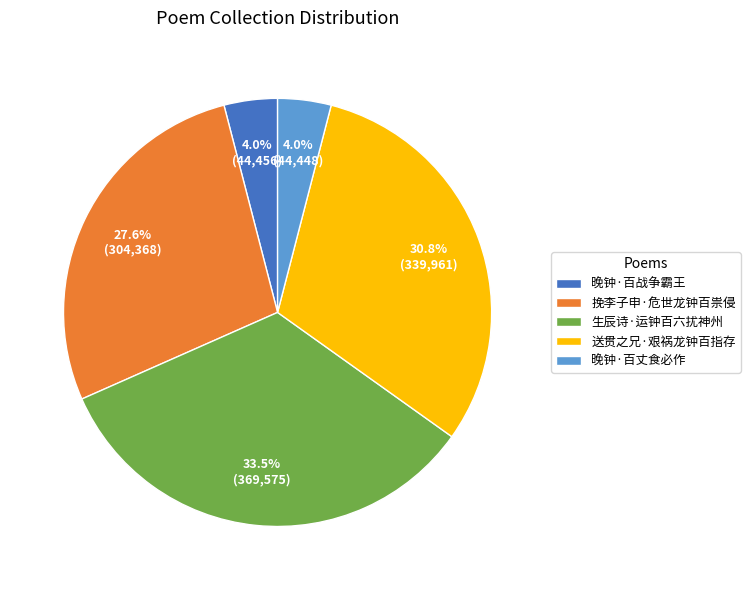

What is the largest slice in the pie chart?

生辰诗·运钟百六扰神州